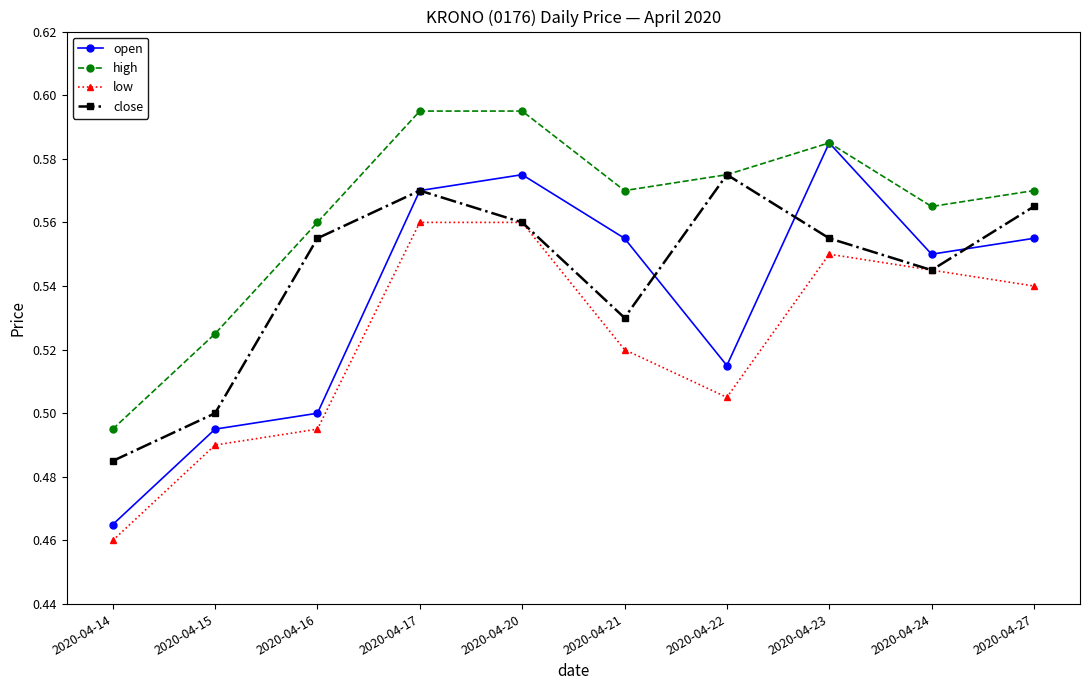

True or false: close has a value of 0.3 at 2020-04-20.

False